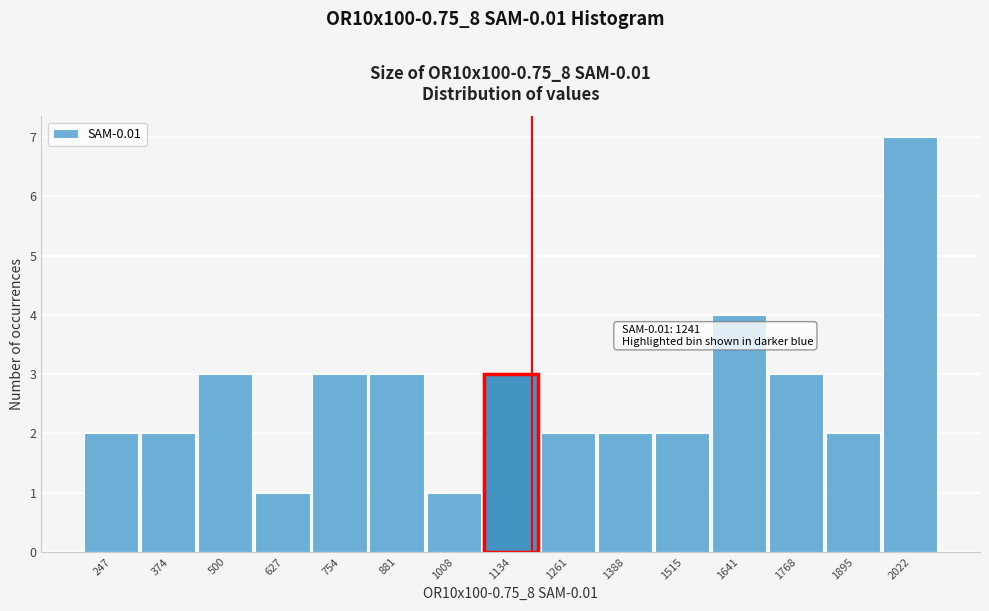

Reading left to right, extract all data points from this chart.

2	2	3	1	3	3	1	3	2	2	2	4	3	2	7